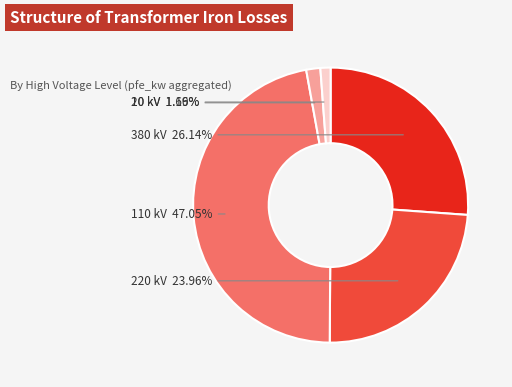

To the nearest percent, what is the difference between the largest and smallest slice percentages?

46%